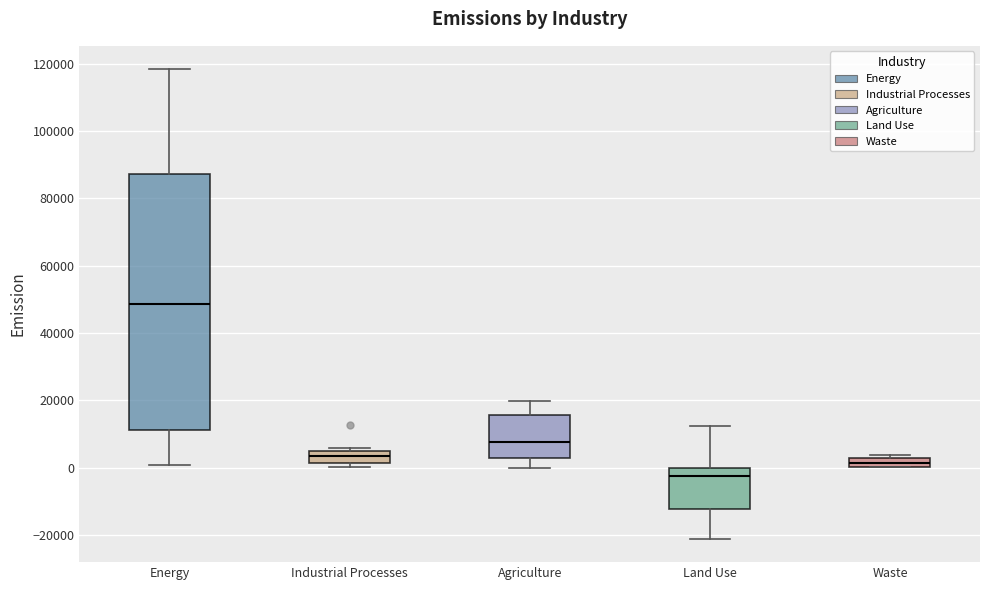

Which box is the tallest, from its lower edge to its upper edge?

Energy